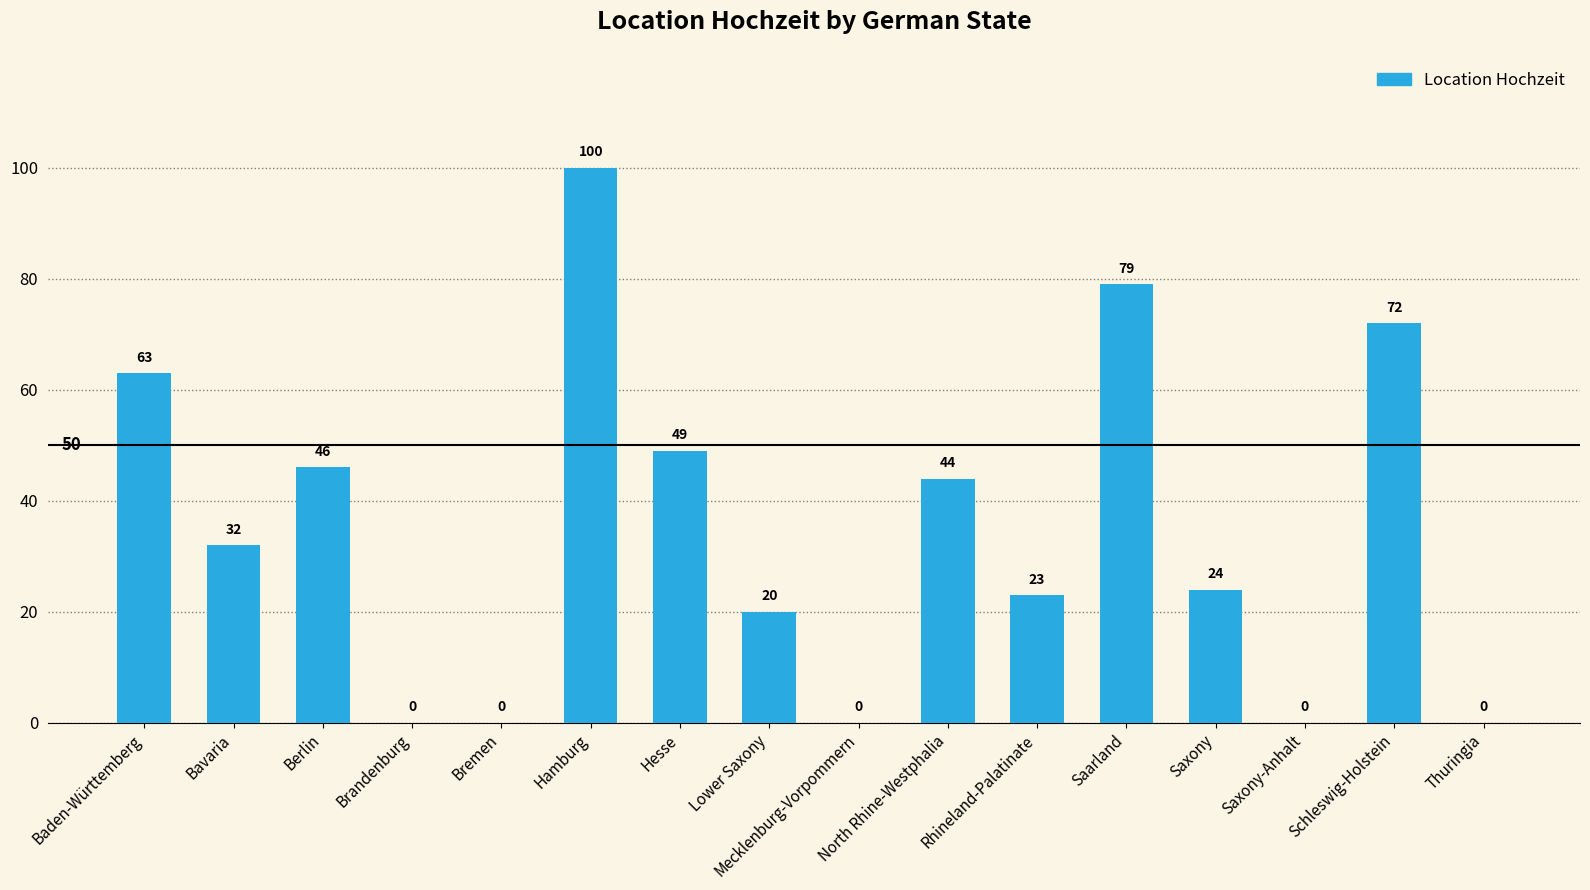

Does the chart contain stacked bars?

No